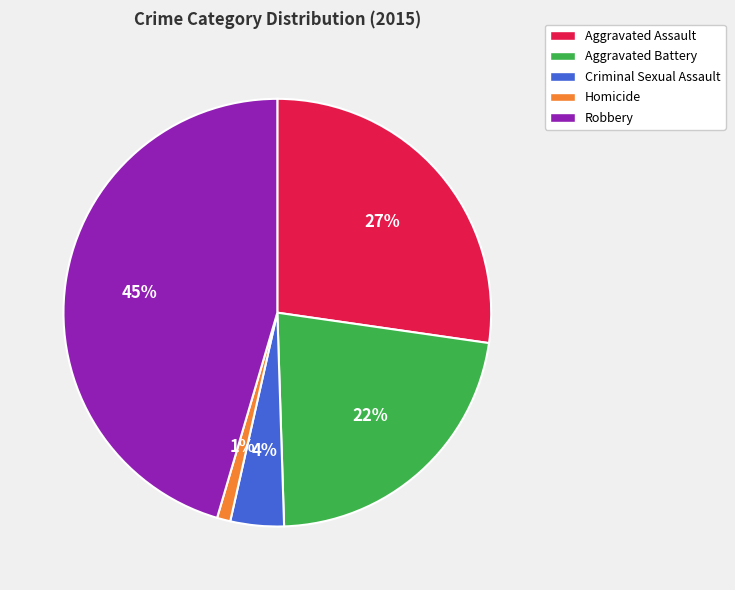

Is it true that Aggravated Battery is 22% of the pie?

True